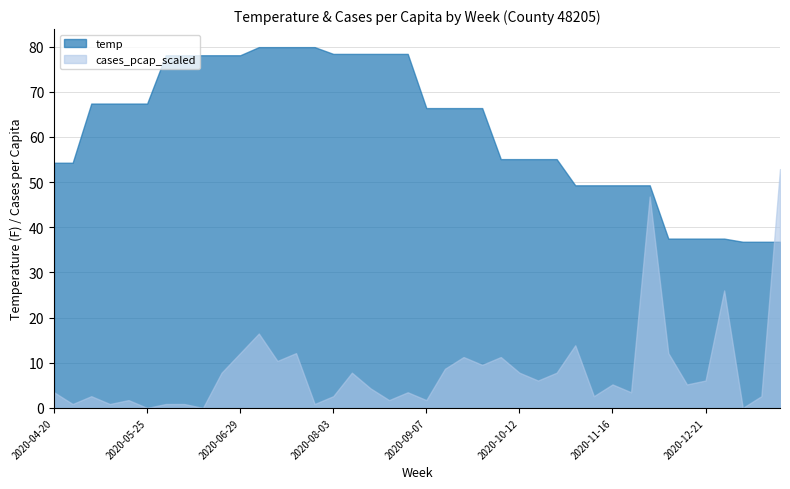

How many positive values does the cases_pcap_scaled series have?

37